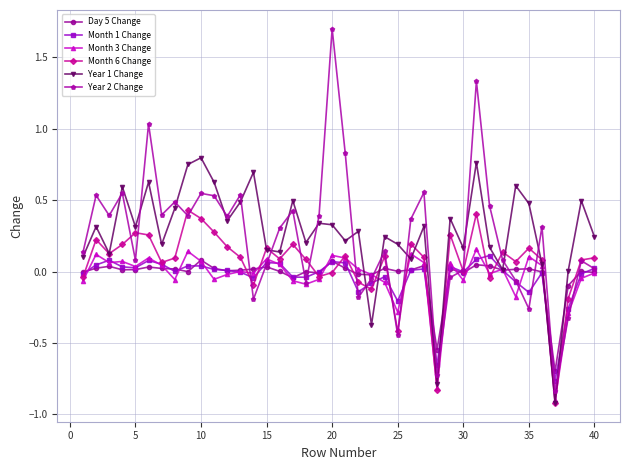

What is the minimum value for Month 3 Change?

-0.9